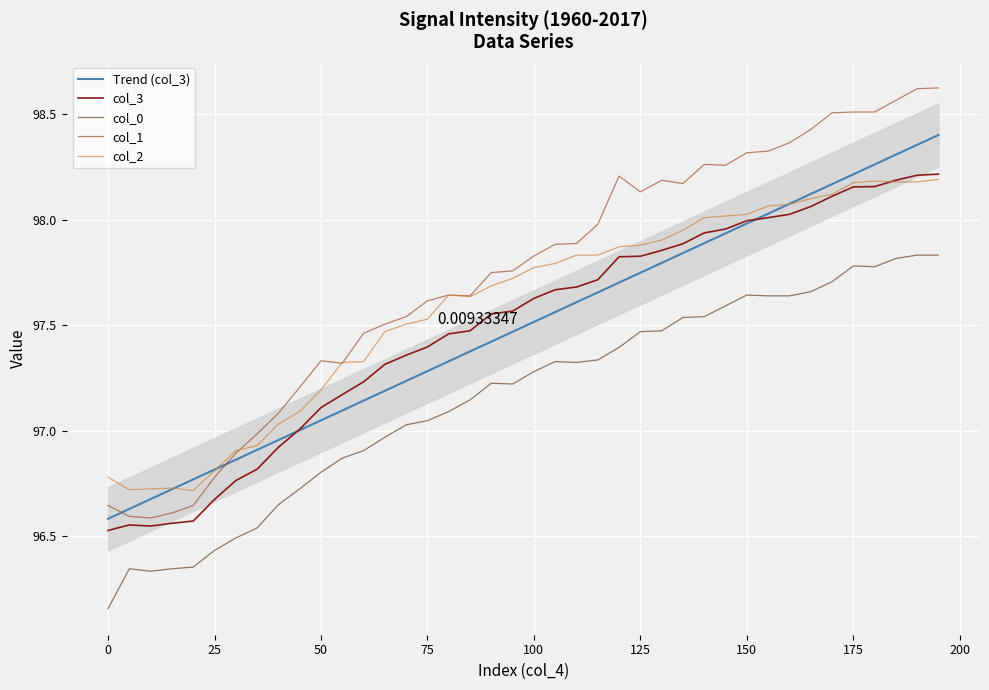

True or false: col_2 and col_0 intersect in this chart.

False